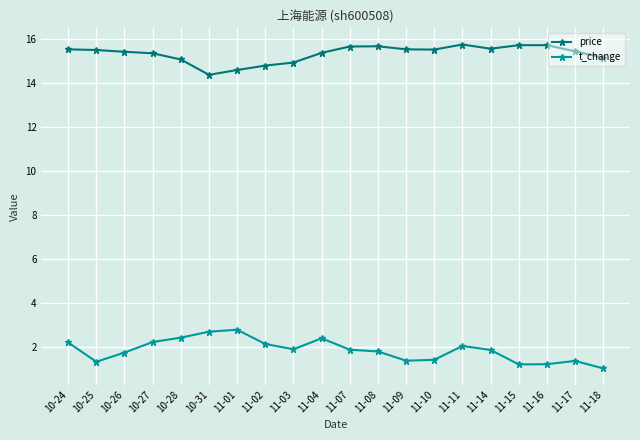

What is the difference between the second highest and second lowest values in the price series?

1.1